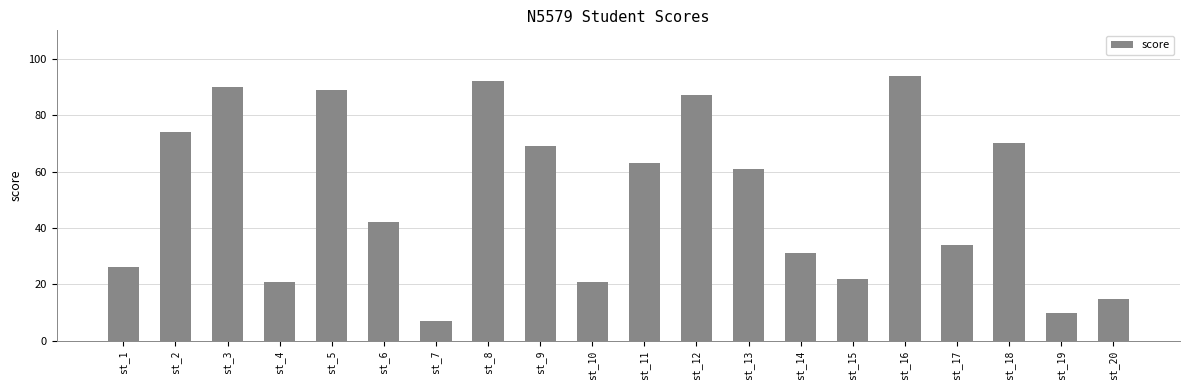

True or false: the data shows 21 at st_4.

True